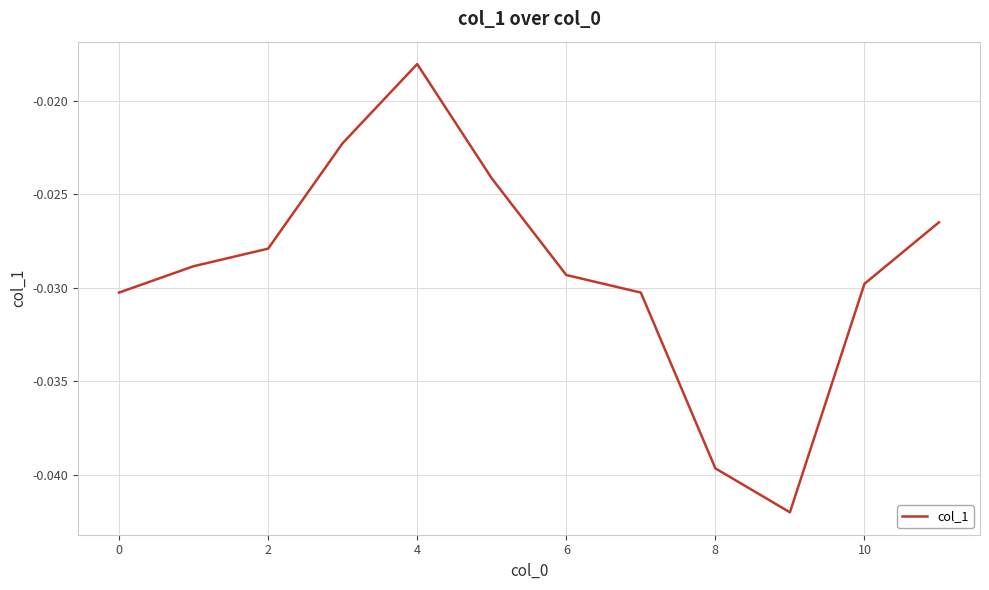

What is the sum of all values?

-0.3